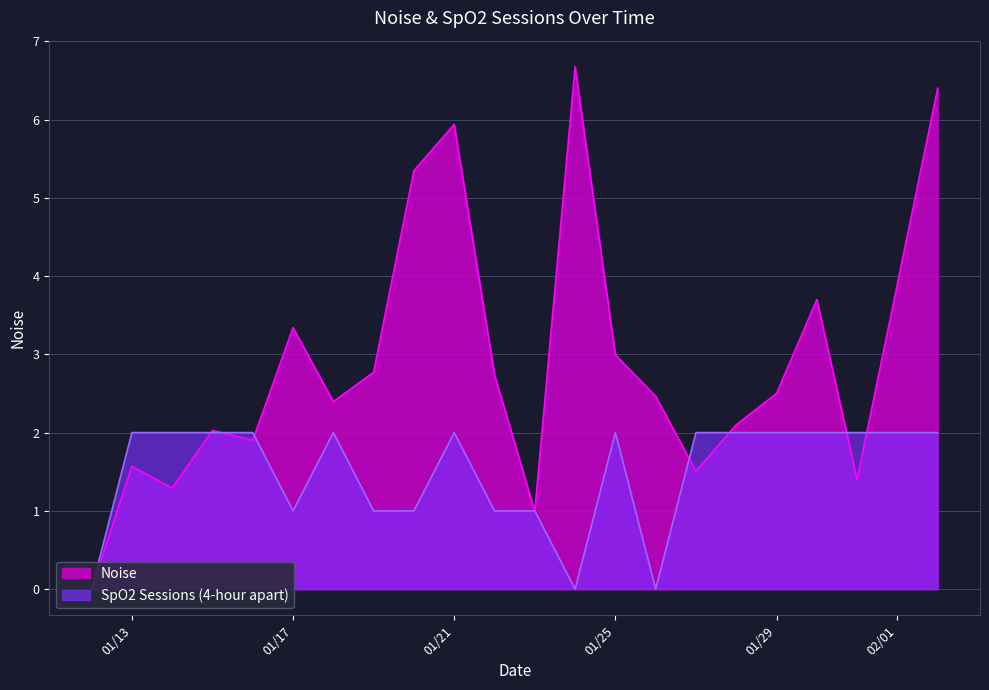

What are all the series names shown in the legend?

Noise, SpO2 Sessions (4-hour apart)